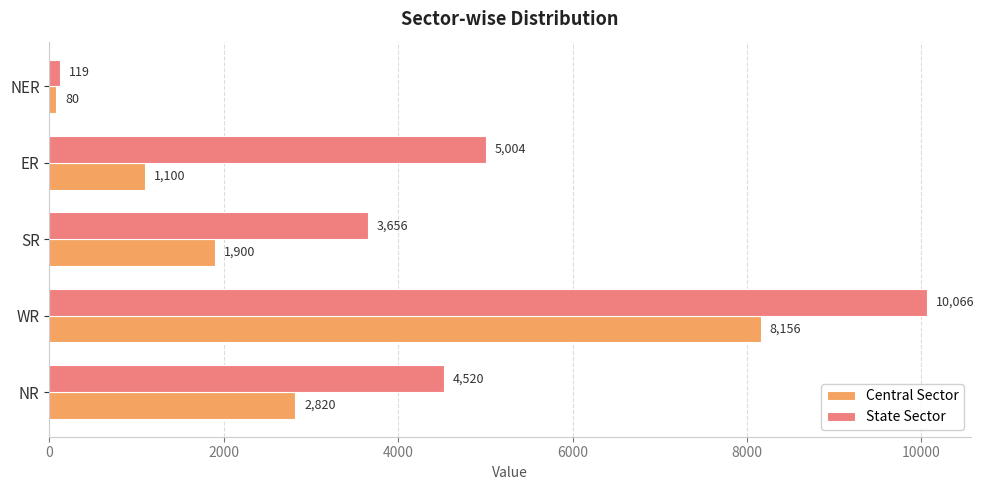

Rank the series by their maximum value, from lowest to highest.

Central Sector, State Sector